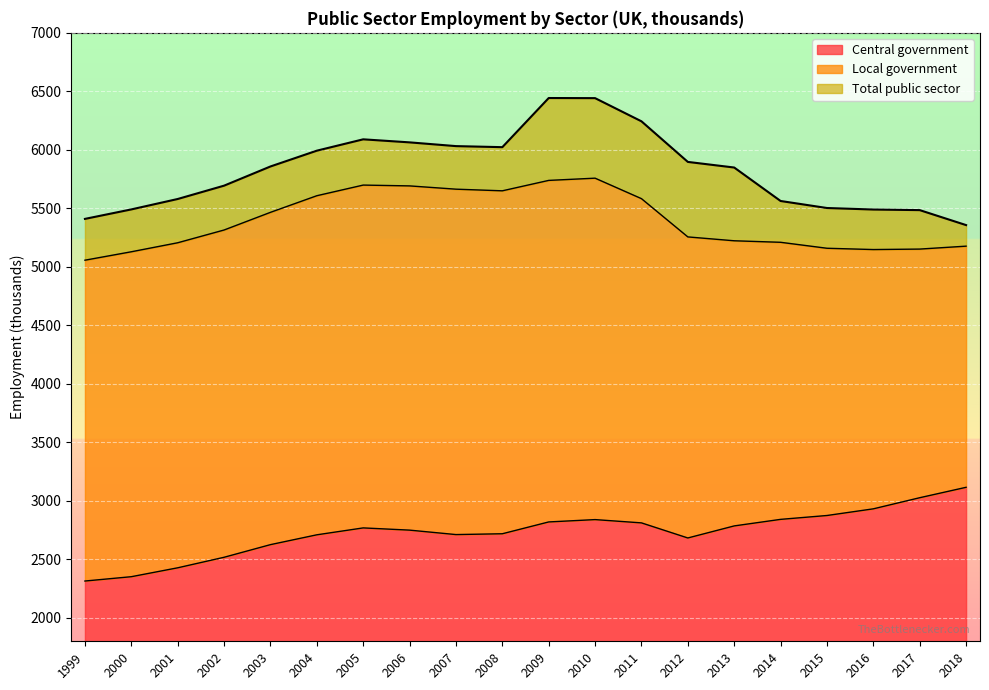

How many lines are shown in the chart?

3